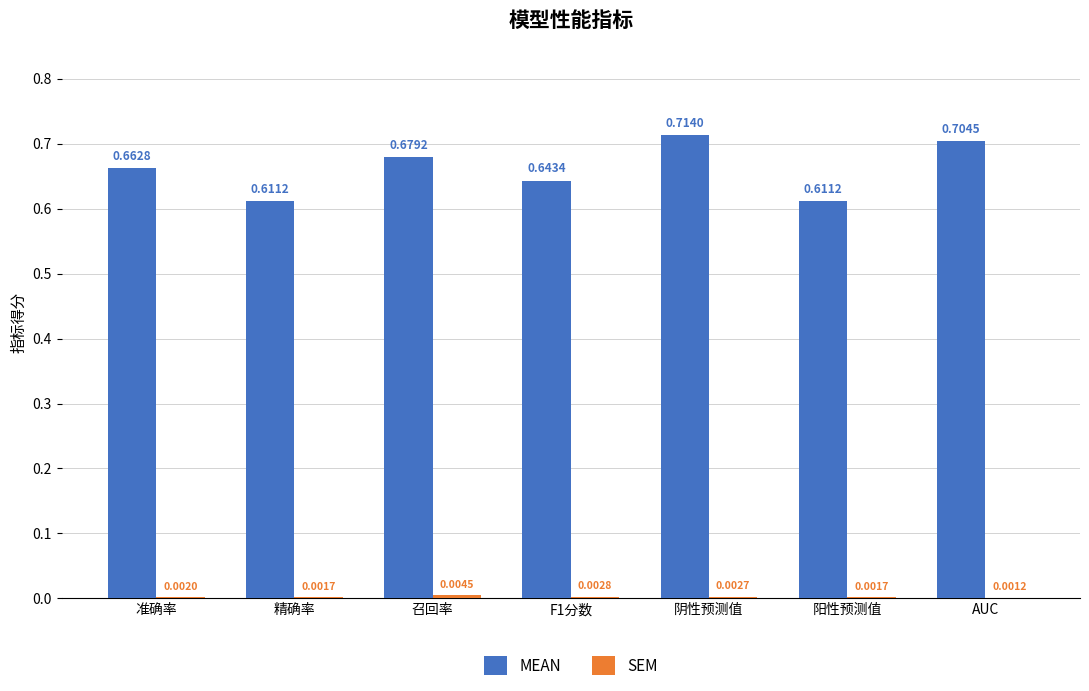

Which series has the largest total across all categories?

MEAN